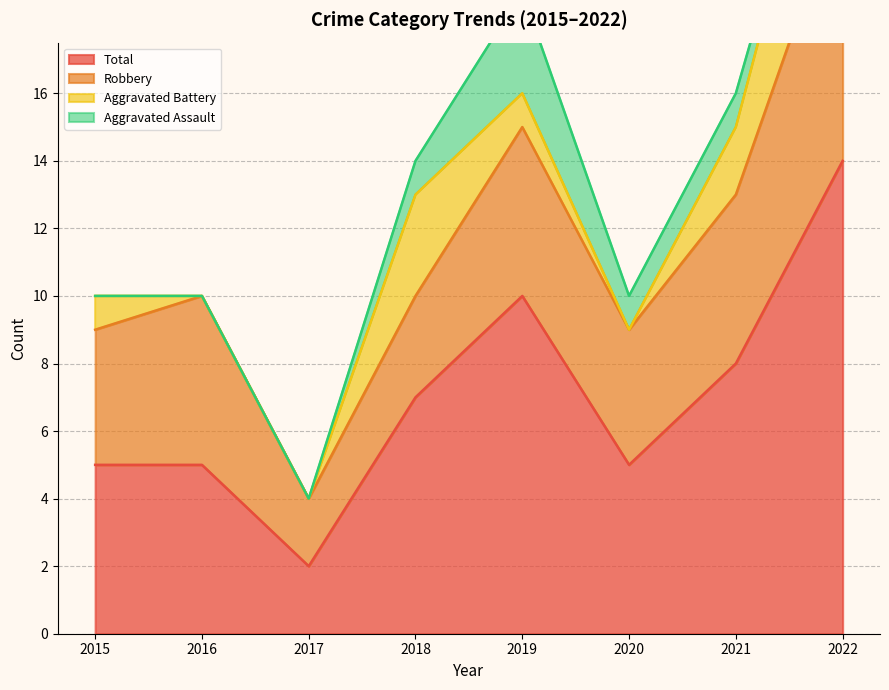

Reading left to right, what are all the values shown in this chart?

Robbery: 4	5	2	3	5	4	5	8
Aggravated Battery: 1	0	0	3	1	0	2	5
Aggravated Assault: 0	0	0	1	3	1	1	0
Total: 5	5	2	7	10	5	8	14